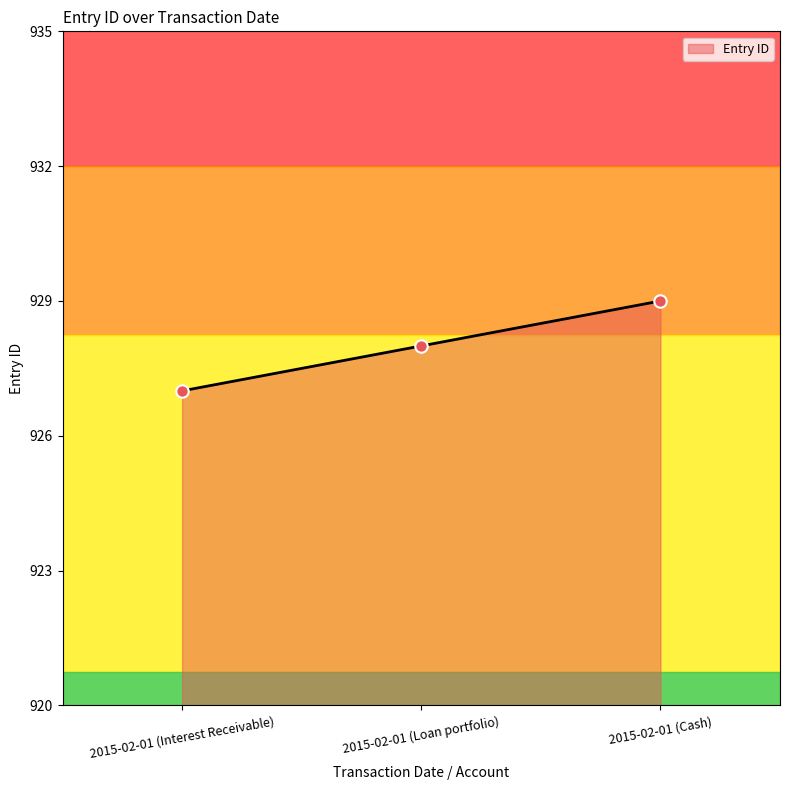

What is the change in value from 2015-02-01 (Loan portfolio) to 2015-02-01 (Cash)?

+1